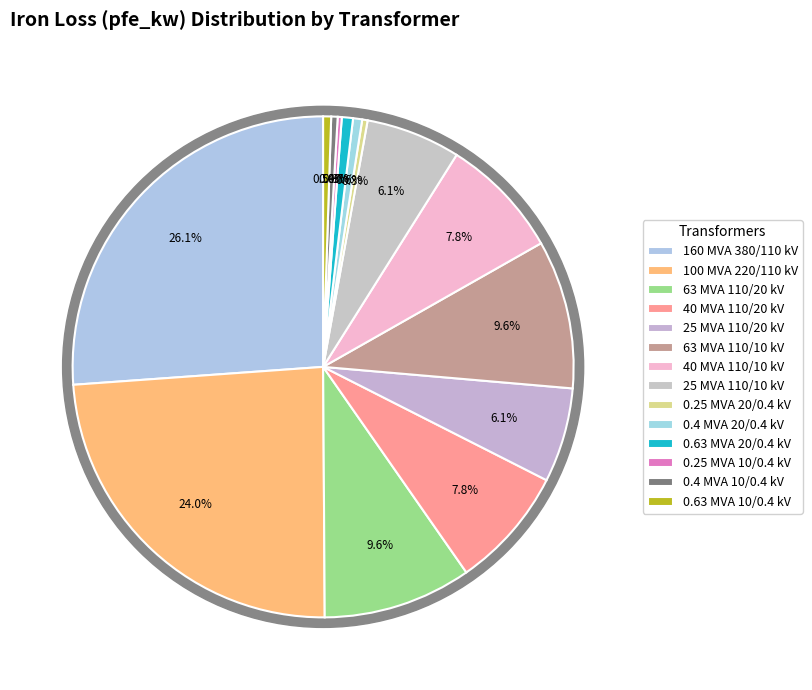

To the nearest percent, what percentage of the pie is 0.63 MVA 10/0.4 kV?

1%